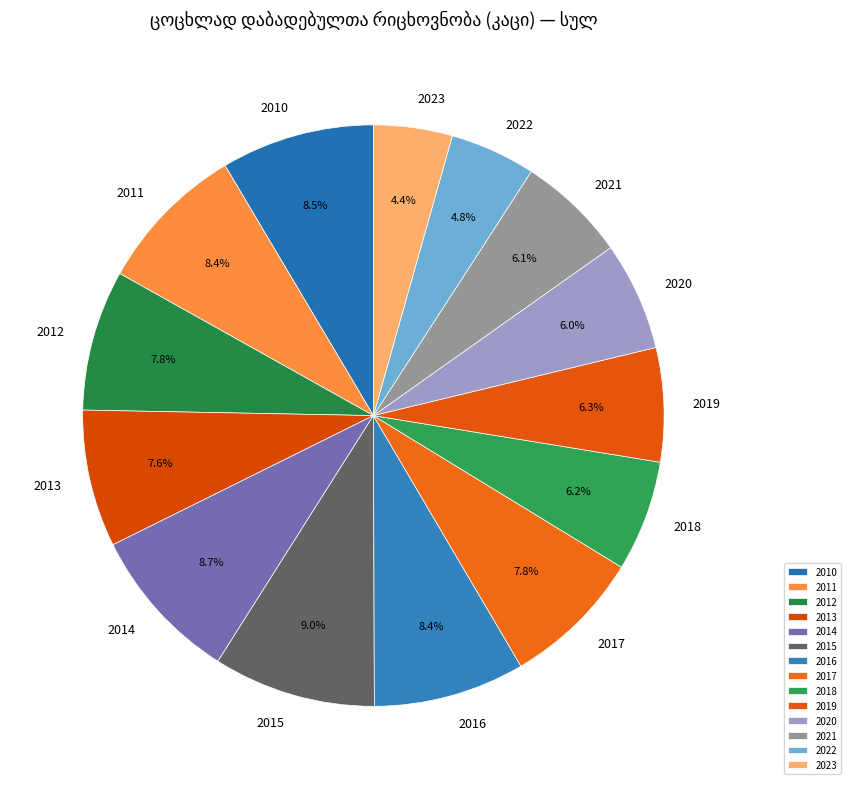

To the nearest percent, what is the difference between the 2014 and 2017 slice percentages?

1%